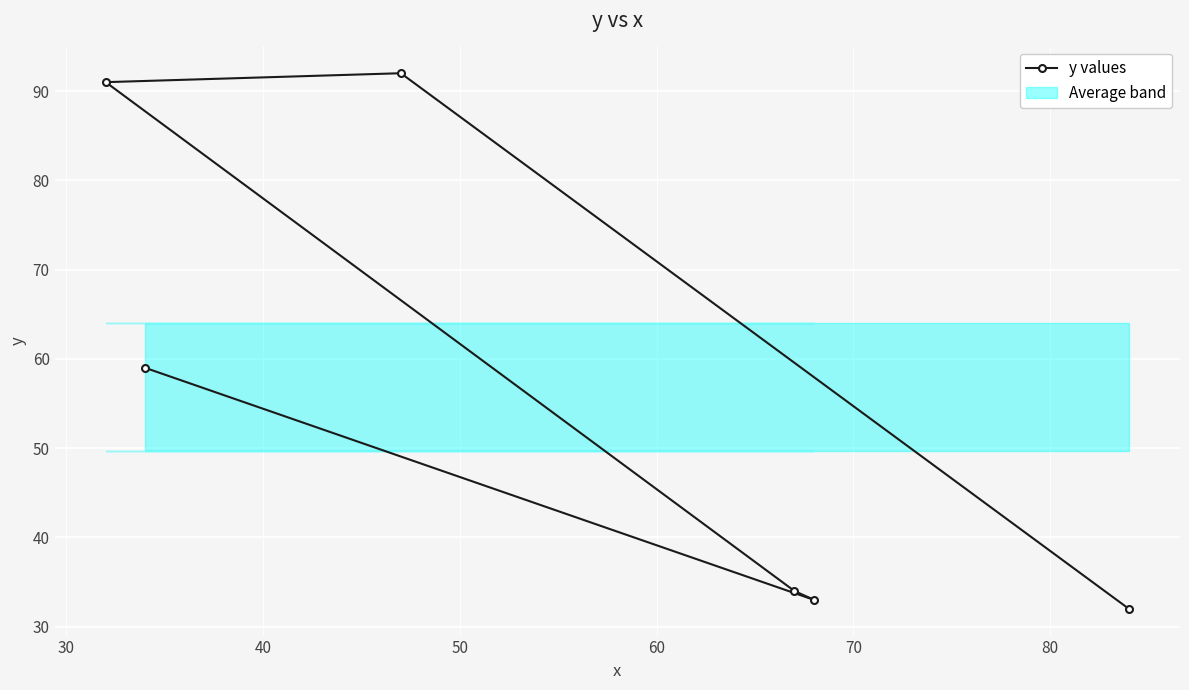

What is the greatest value displayed?

92